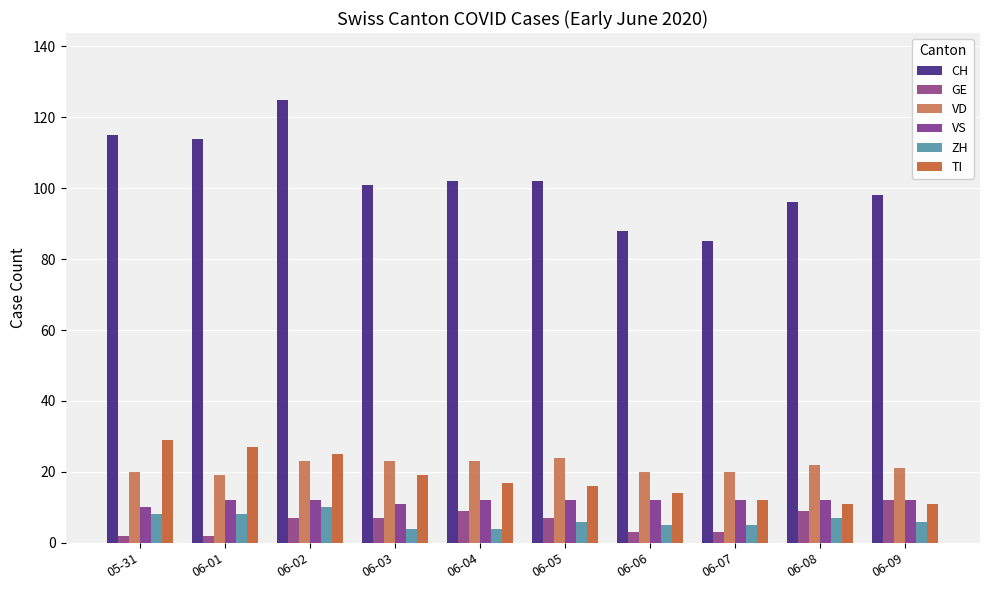

What is the spread (max minus min) of values at 06-03?

97